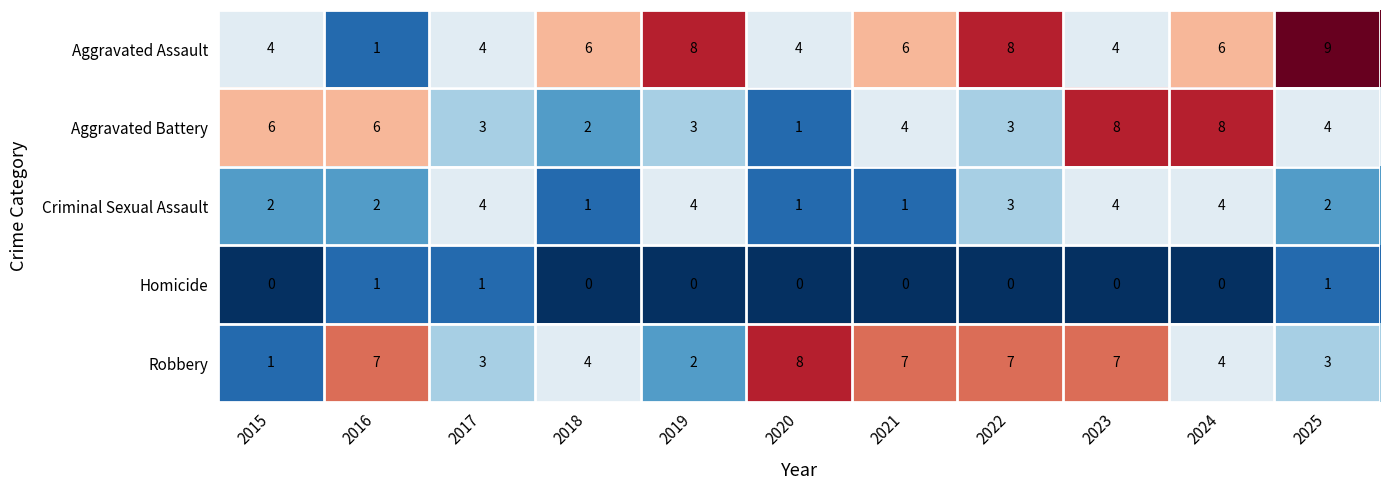

At which category is the sum across all series the highest?

2023